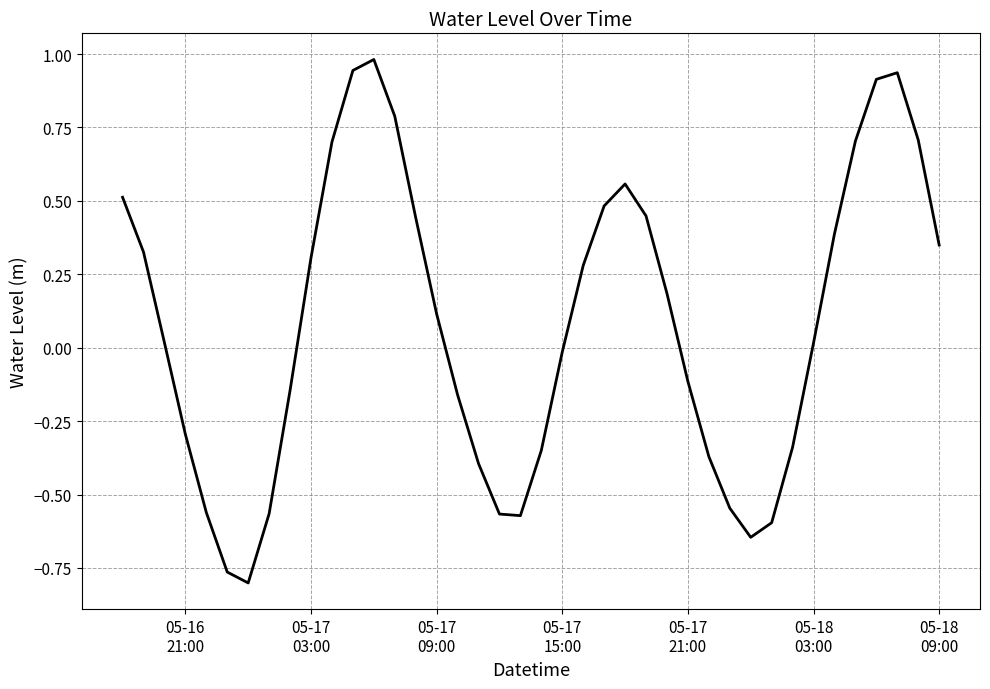

What is the difference between the maximum and minimum values?

1.8